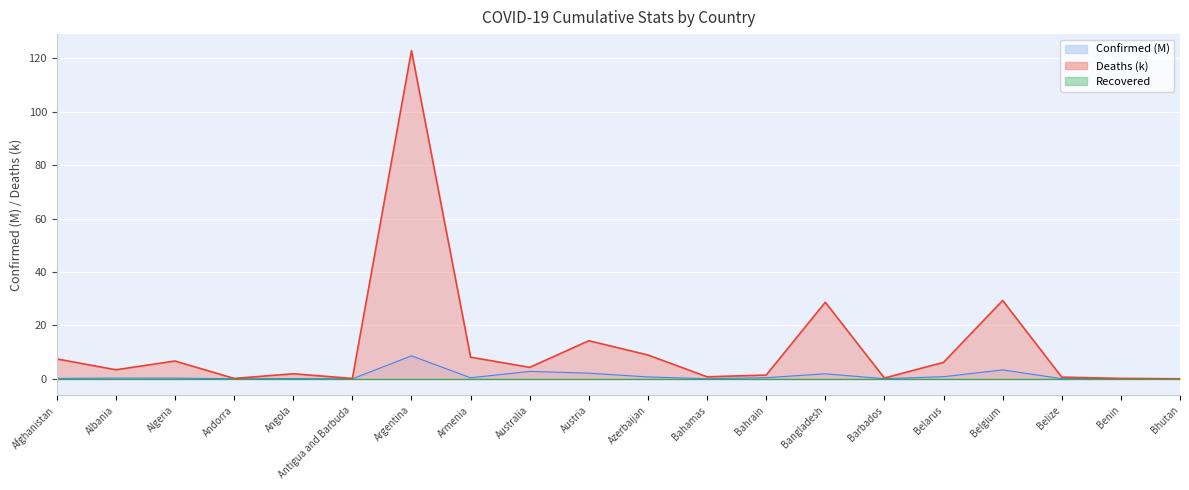

Does the chart display data point markers on the line(s)?

No